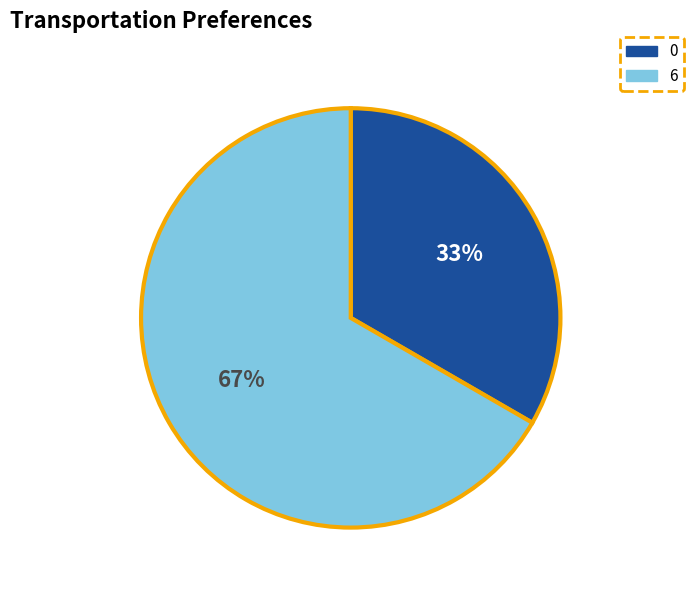

Is 0 the majority of the pie?

No